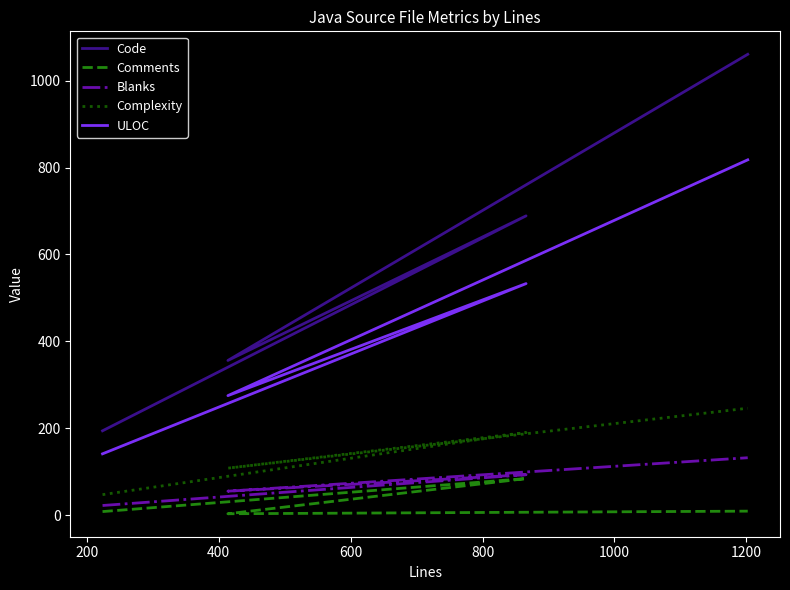

Is this an area chart (filled region under the line)?

No